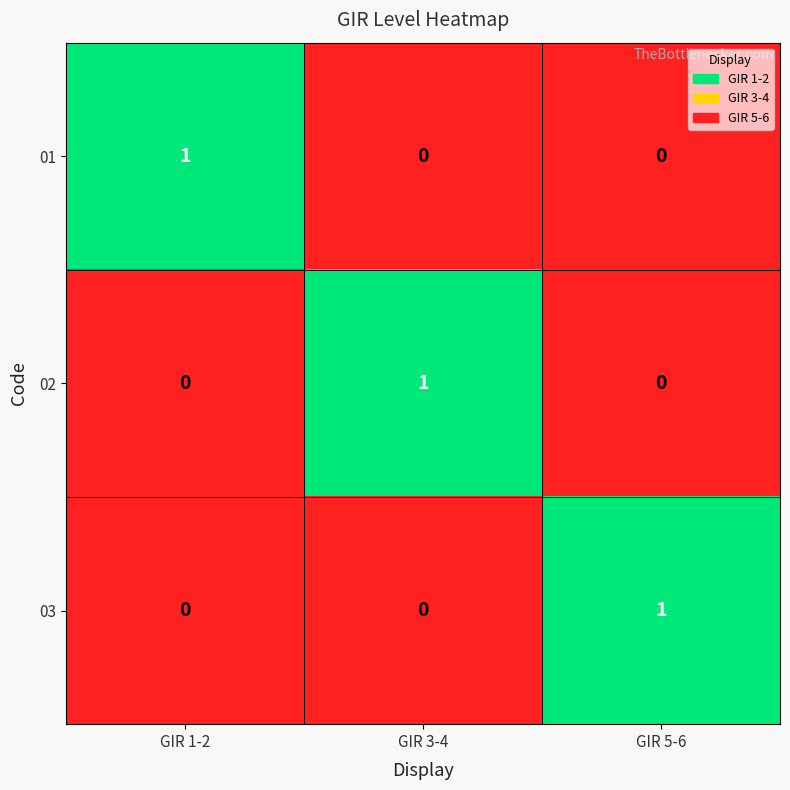

True or false: 03 has a value of 1 at GIR 5-6.

True